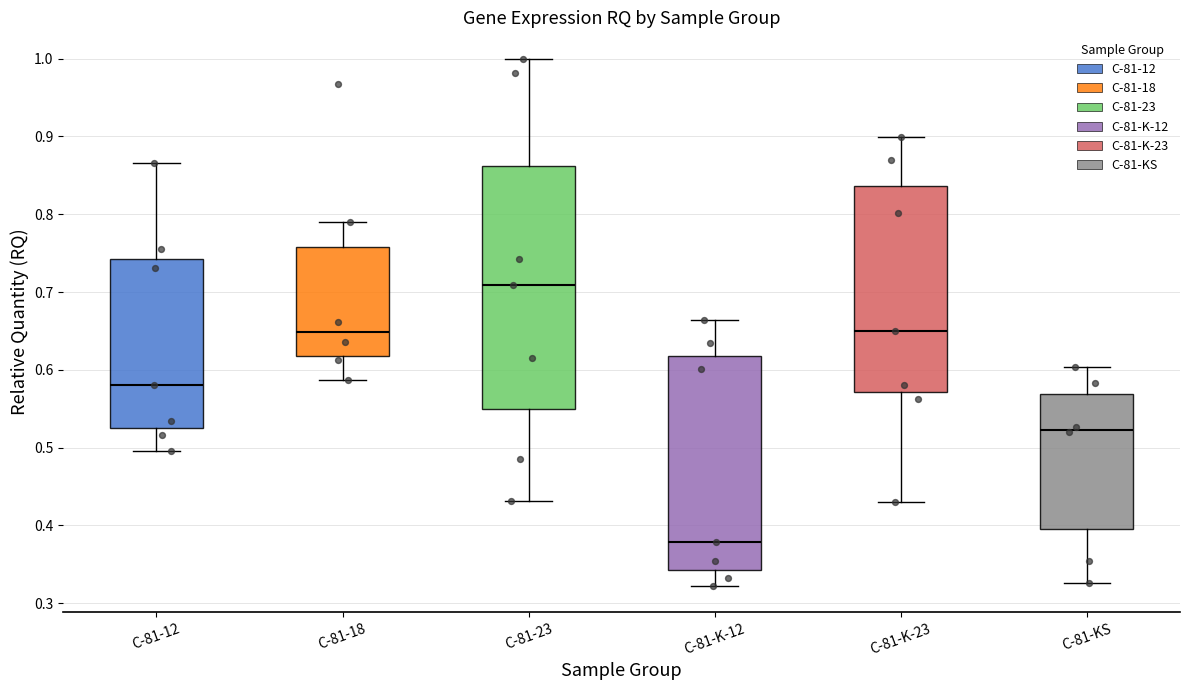

Reading left to right, read every box against the y-axis: the position of its median line, the range the box covers, and the ends of its whiskers. The values are not printed on the chart, so give them approximately, as read against the axis.

C-81-12: median 0.58, box 0.53 to 0.74, whiskers 0.50 to 0.87
C-81-18: median 0.65, box 0.62 to 0.76, whiskers 0.59 to 0.79
C-81-23: median 0.71, box 0.55 to 0.86, whiskers 0.43 to 1.00
C-81-K-12: median 0.38, box 0.34 to 0.62, whiskers 0.32 to 0.66
C-81-K-23: median 0.65, box 0.57 to 0.84, whiskers 0.43 to 0.90
C-81-KS: median 0.52, box 0.40 to 0.57, whiskers 0.33 to 0.60